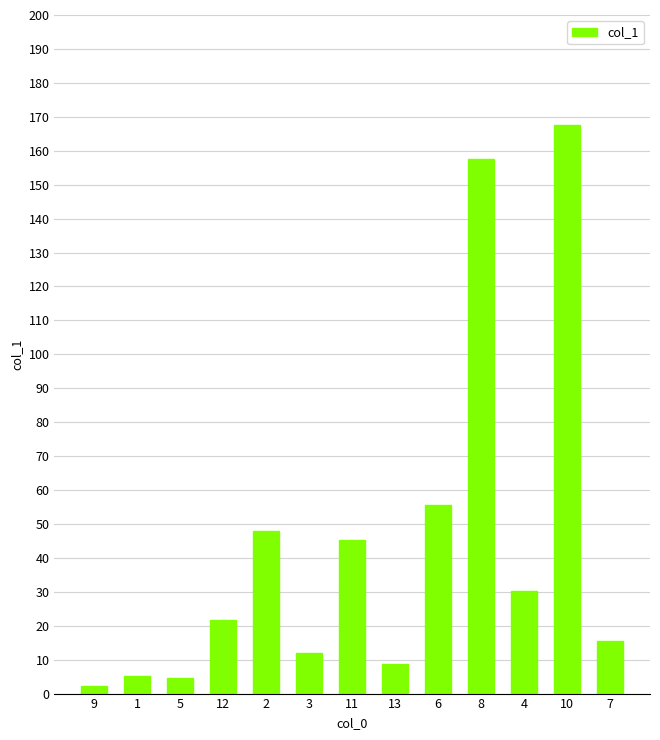

What is the approximate value at 12?

21.8